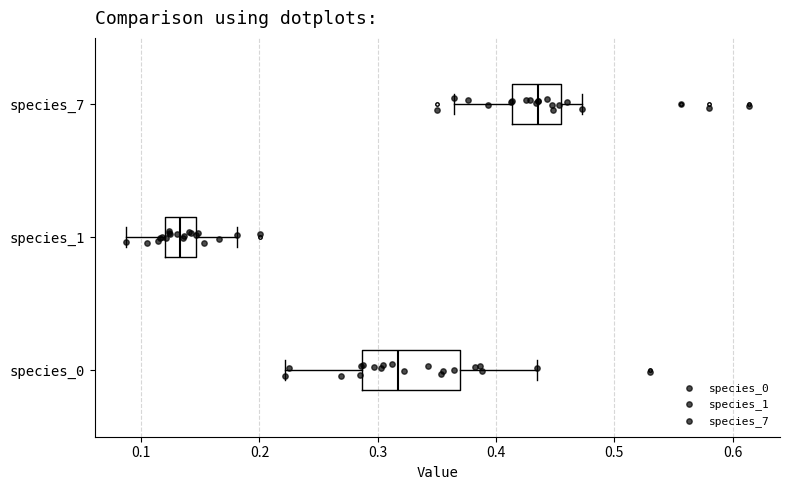

Reading bottom to top, transcribe this box plot: for each box, give where its median line is, the range the box spans, and where its two whiskers end, as read against the x-axis. The values are not printed on the chart, so give them approximately, as read against the axis.

species_0: median 0.32, box 0.29 to 0.37, whiskers 0.22 to 0.43
species_1: median 0.13, box 0.12 to 0.15, whiskers 0.09 to 0.18
species_7: median 0.44, box 0.41 to 0.45, whiskers 0.36 to 0.47